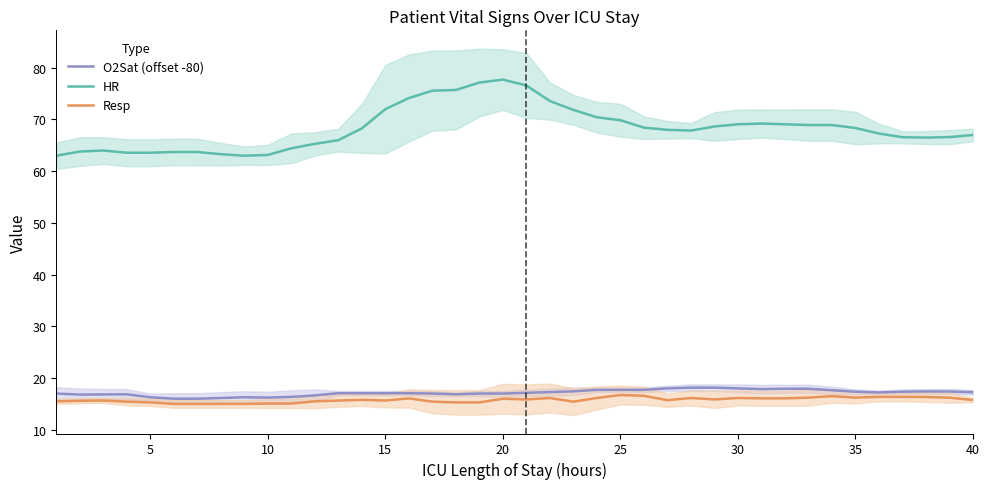

Is it true that Resp equals 15.6 at 15?

True